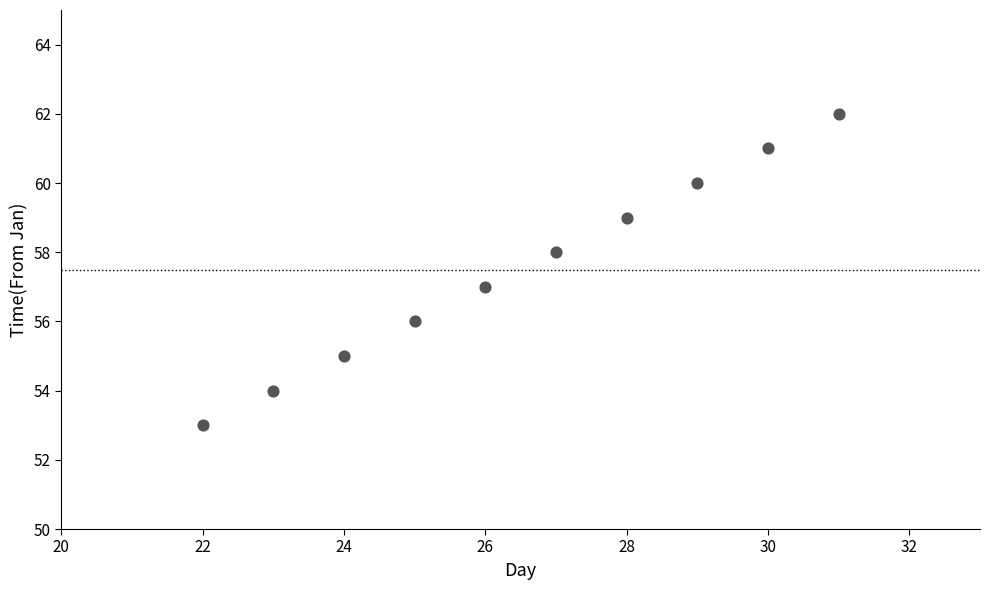

What is the range of X values (max minus min)?

9